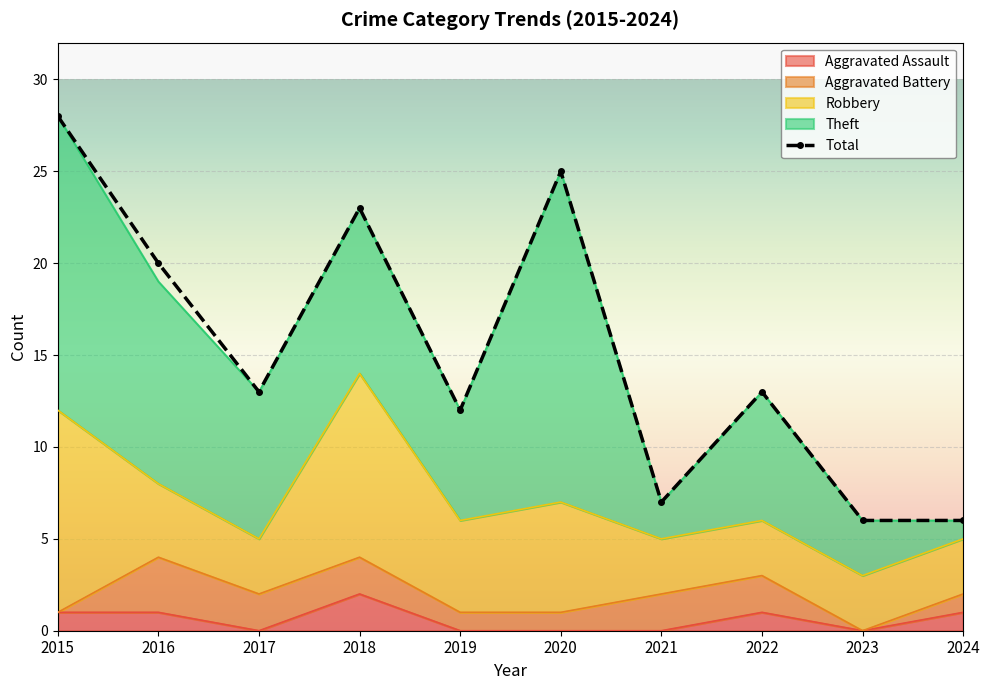

Between 2017 and 2023, which is larger?

2017